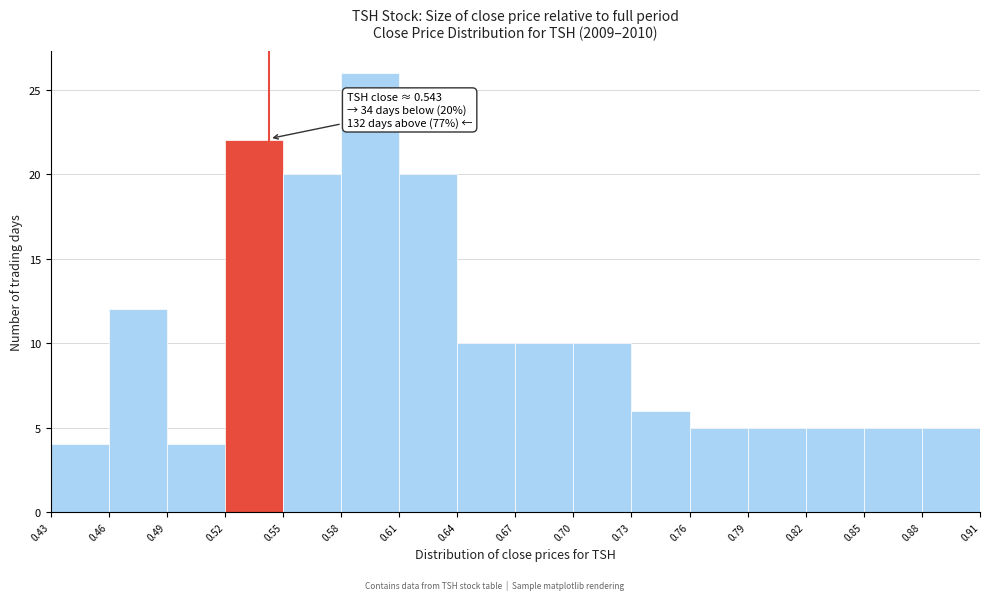

Which range on the x-axis has the tallest bar?

0.58 to 0.61